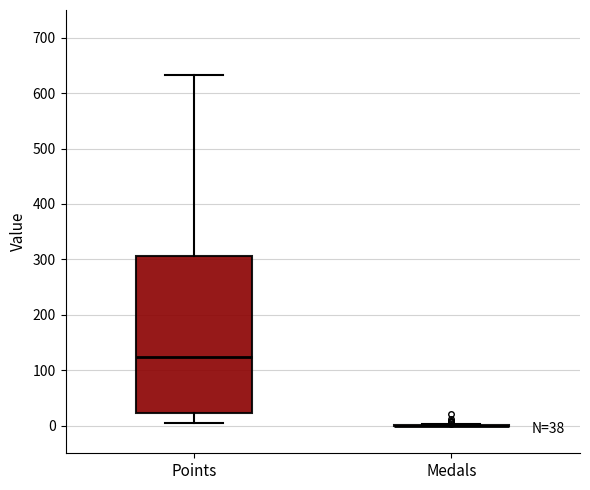

Which box is the tallest, from its lower edge to its upper edge?

Points